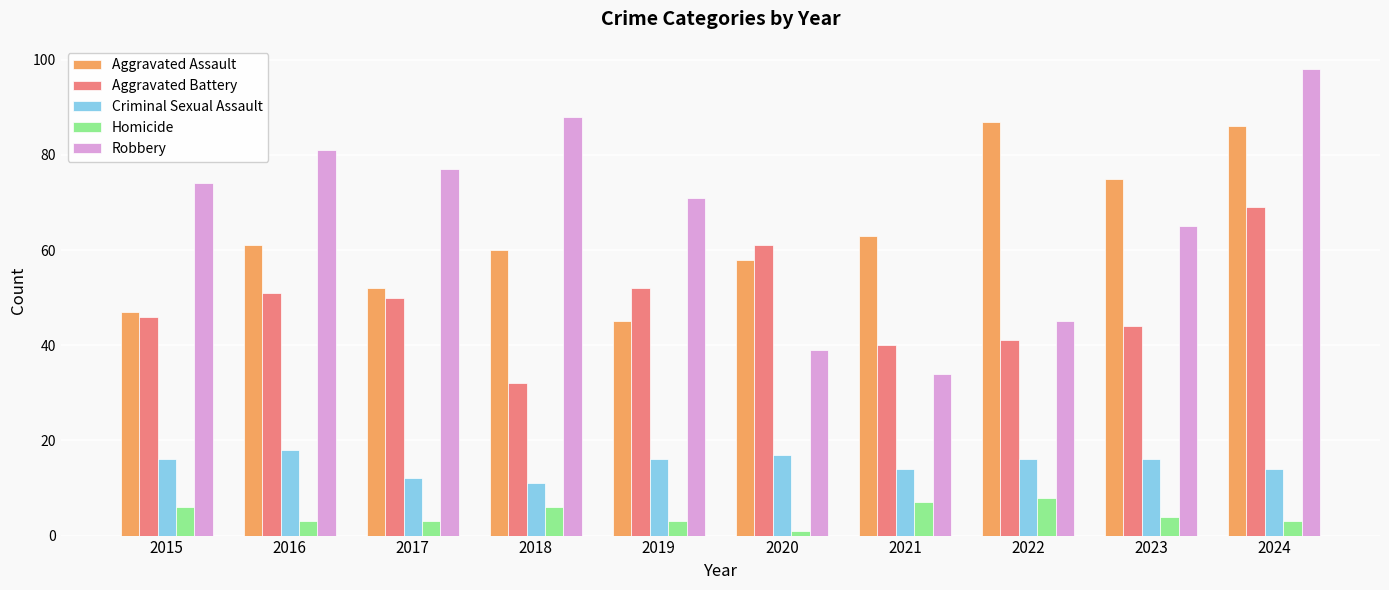

What is the maximum value for Criminal Sexual Assault?

18